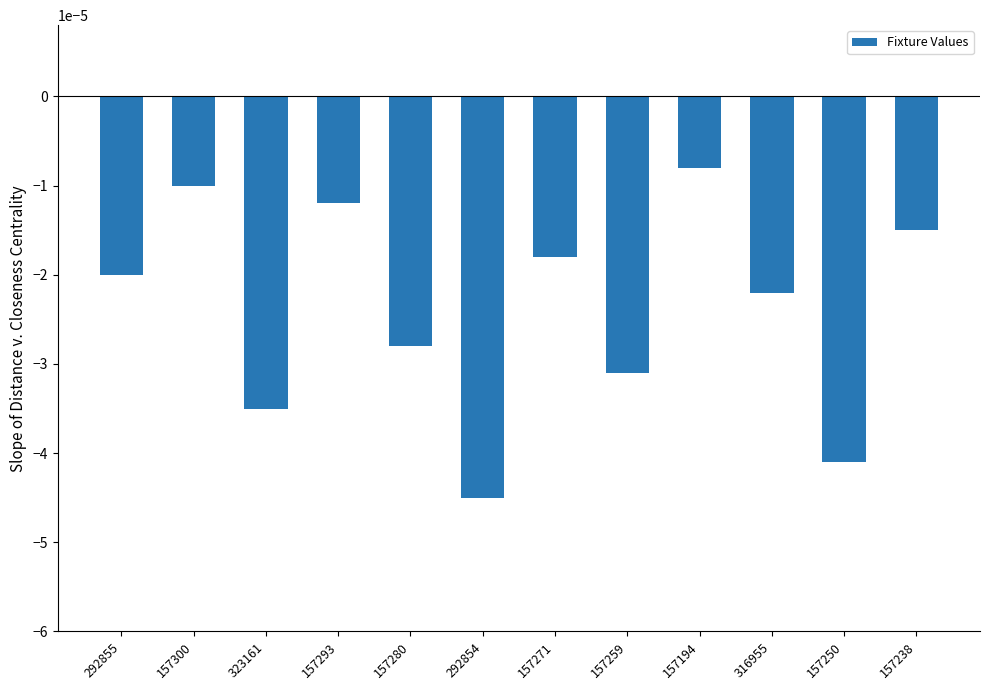

At which category does the chart reach its peak across all series?

157194